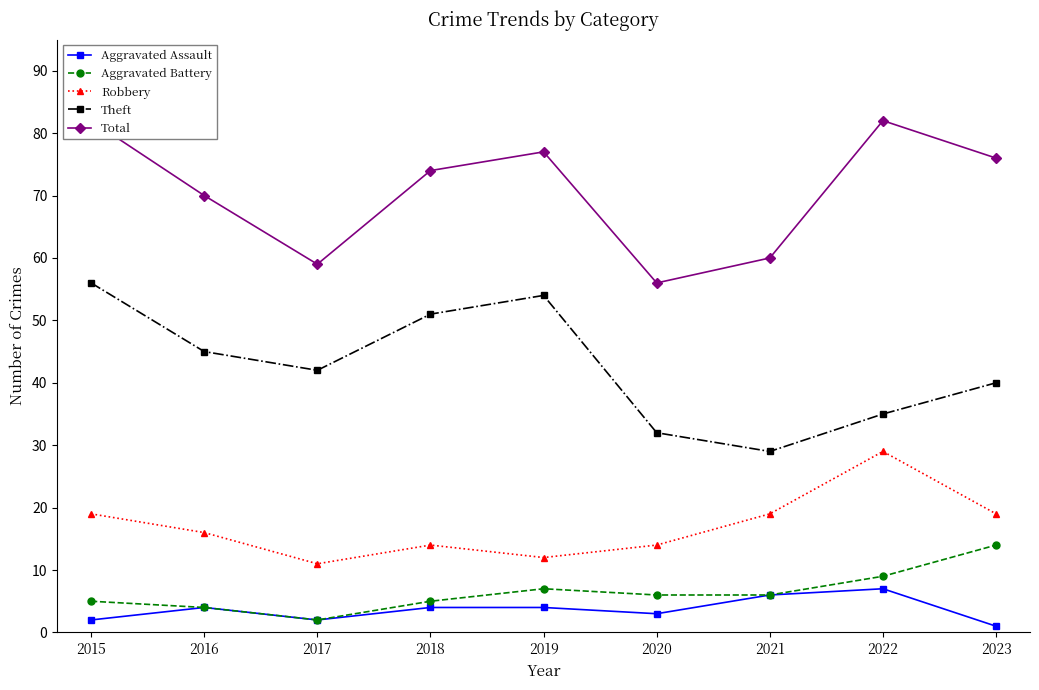

True or false: Theft and Robbery intersect in this chart.

False